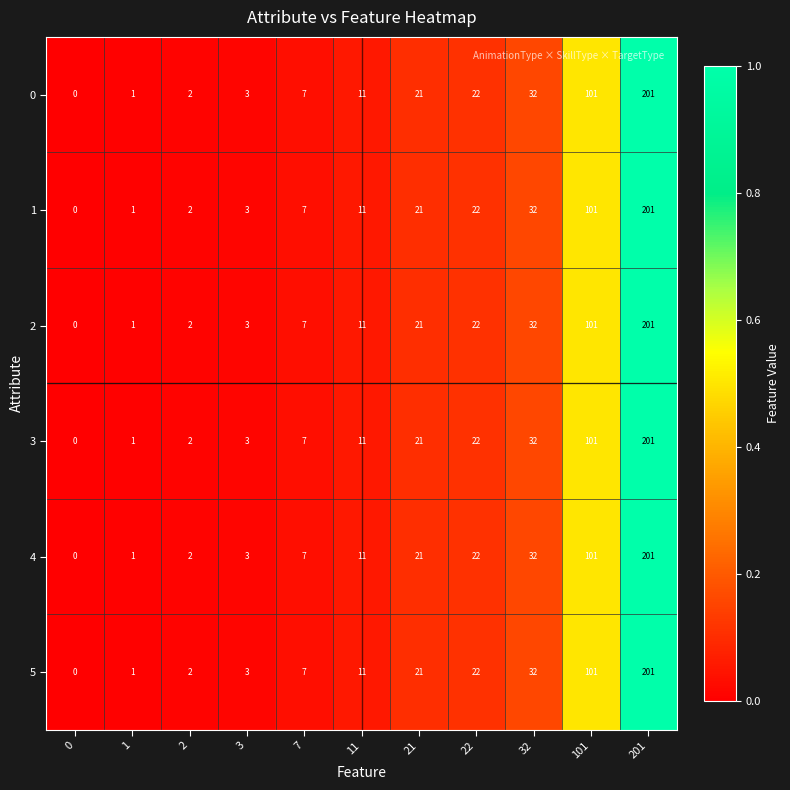

The value of 3 at 0 is 0. True or false?

True